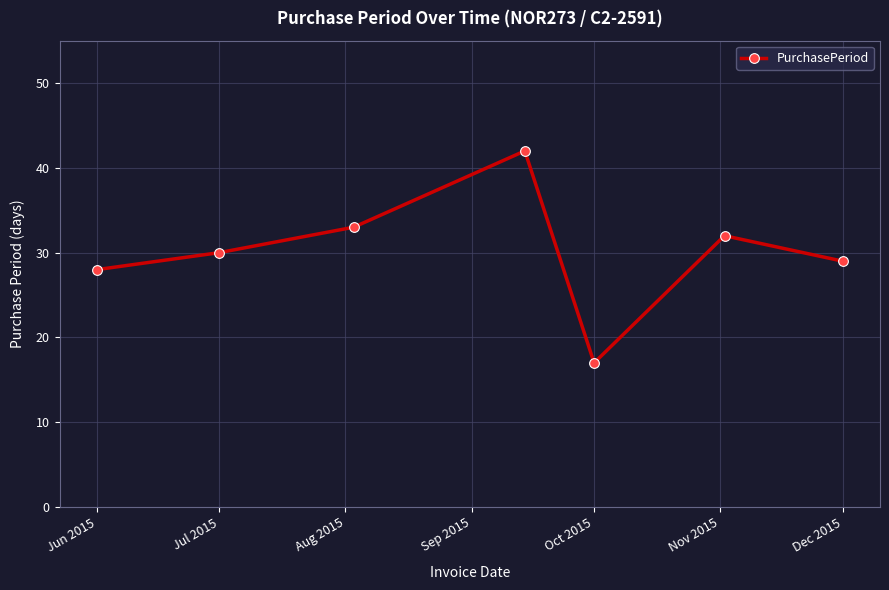

How many points are lower than both their immediate neighbors (excluding endpoints)?

1